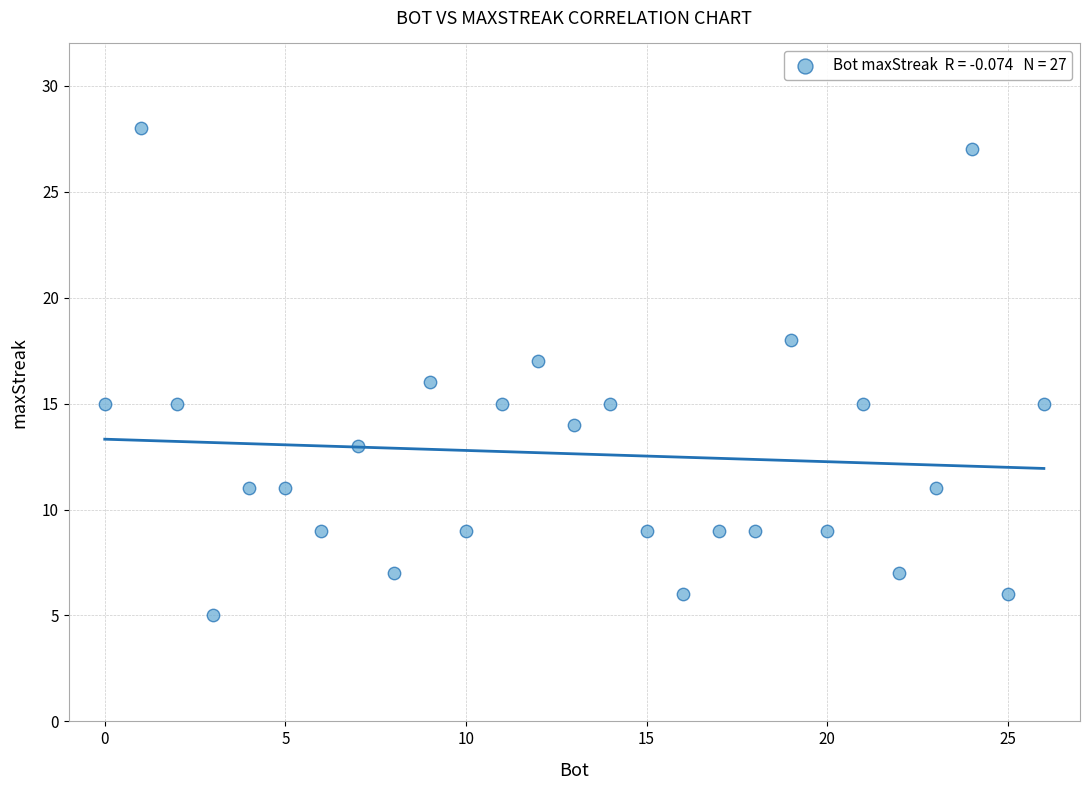

What is the range of Y values (max minus min)?

23